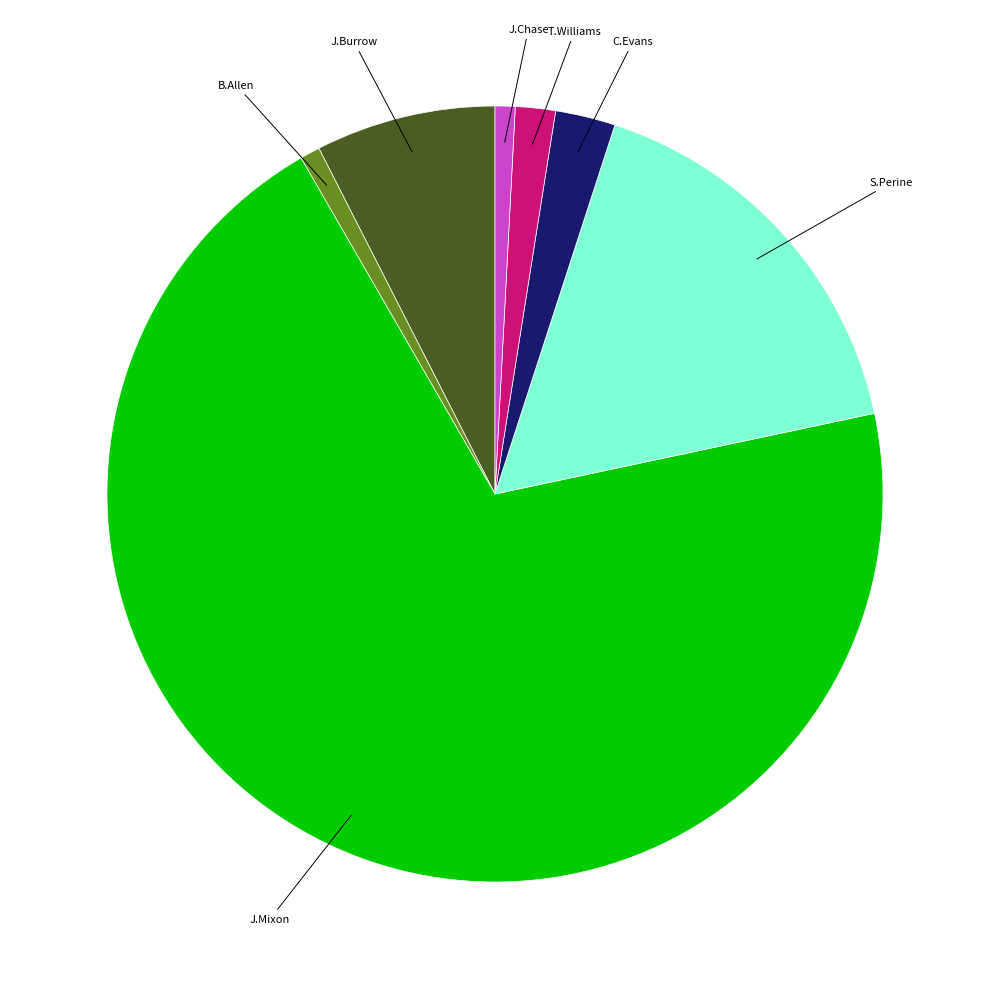

Is there a majority slice in this chart?

Yes